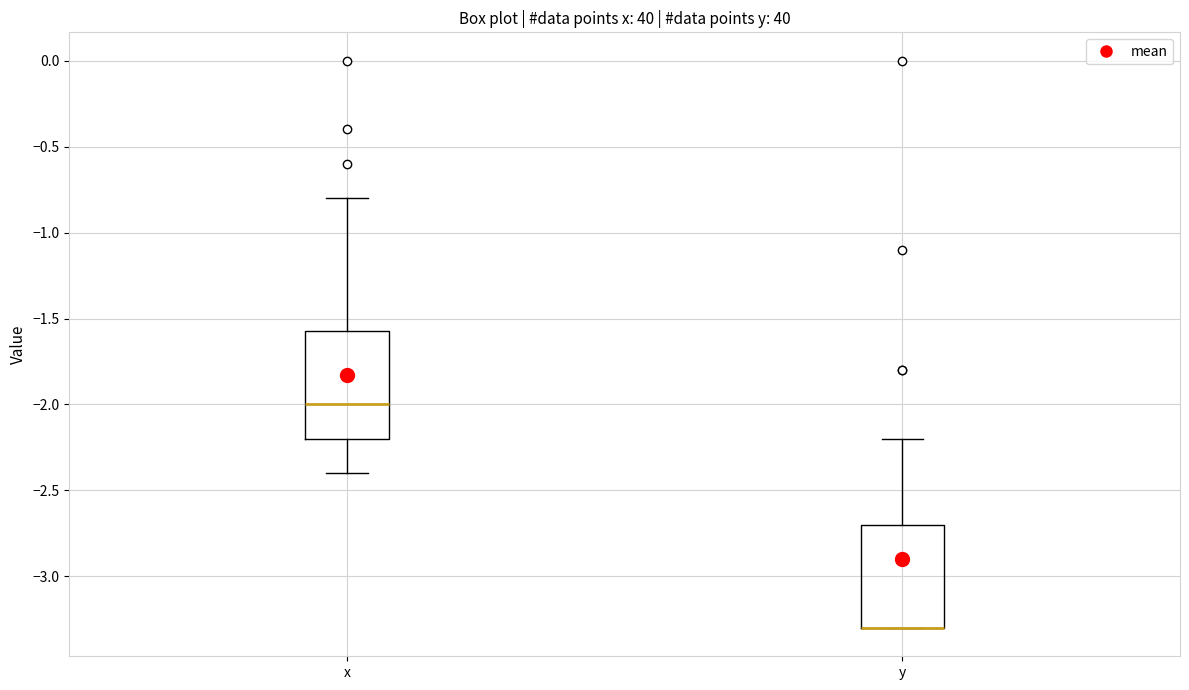

Reading left to right, transcribe this box plot: for each box, give where its median line is, the range the box spans, and where its two whiskers end, as read against the y-axis. The values are not printed on the chart, so give them approximately, as read against the axis.

x: median -2.00, box -2.20 to -1.55, whiskers -2.40 to -0.80
y: median -3.30 (drawn on the box's lower edge), box -3.30 to -2.70, whiskers -3.30 to -2.20